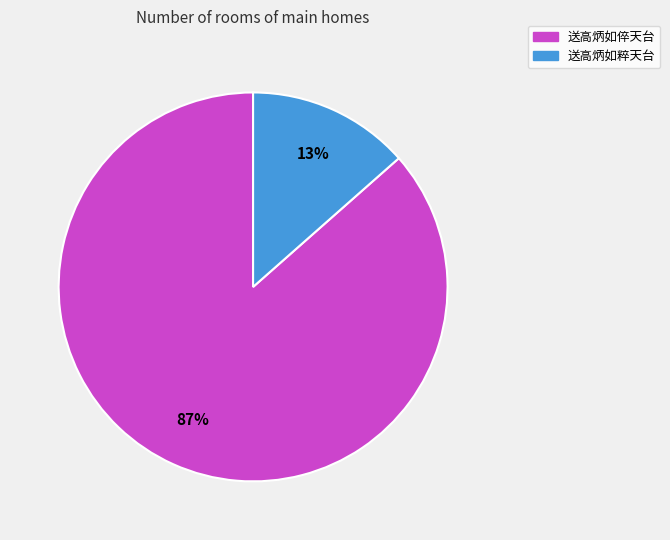

Which has a higher value, 送高炳如粹天台 or 送高炳如倅天台?

送高炳如倅天台